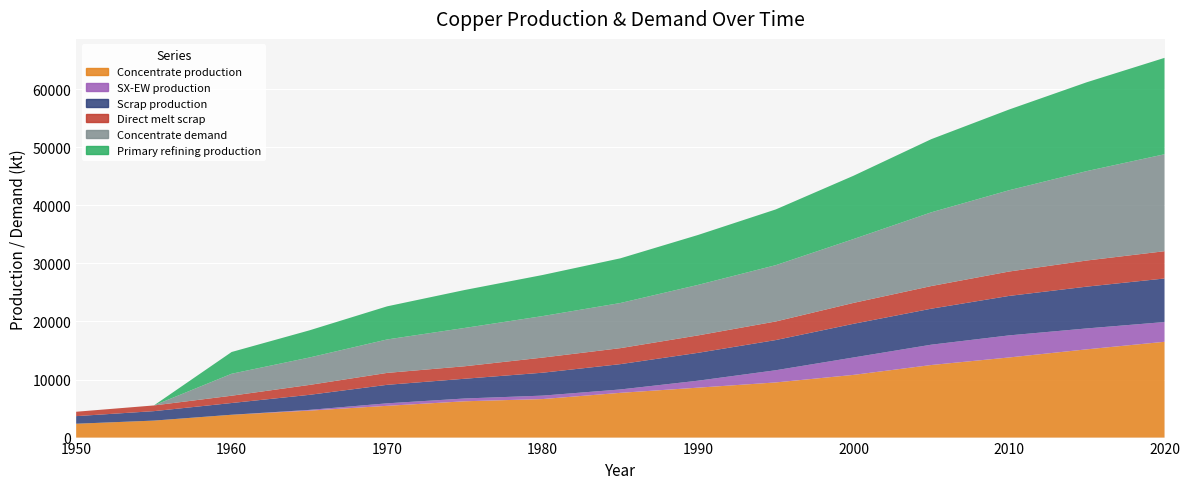

Reading right to left, list all the values displayed in this chart.

Concentrate production: 2020=16500.0	2015=15200.0	2010=13800.0	2005=12500.0	2000=10800.0	1995=9500.0	1990=8600.0	1985=7706.8	1980=6636.1	1975=6254.7	1970=5470.3	1965=4643.5	1960=3933.3	1955=2926.2	1950=2385.7
SX-EW production: 2020=3400.0	2015=3600.0	2010=3800.0	2005=3500.0	2000=3000.0	1995=2100.0	1990=1200.0	1985=581.2	1980=590.9	1975=480.3	1970=429.7	1965=125.5	1960=0.0	1955=0.0	1950=0.0
Scrap production: 2020=7500.0	2015=7200.0	2010=6800.0	2005=6200.0	2000=5800.0	1995=5200.0	1990=4800.0	1985=4360.8	1980=3946.5	1975=3401.8	1970=3186.9	1965=2593.1	1960=2021.8	1955=1627.9	1950=1308.7
Direct melt scrap: 2020=4700.0	2015=4500.0	2010=4200.0	2005=3900.0	2000=3600.0	1995=3200.0	1990=3000.0	1985=2753.6	1980=2603.1	1975=2150.8	1970=2053.6	1965=1705.9	1960=1257.2	1955=981.9	1950=756.1
Concentrate demand: 2020=16700.0	2015=15400.0	2010=14000.0	2005=12700.0	2000=11000.0	1995=9700.0	1990=8700.0	1985=7774.8	1980=7149.1	1975=6601.9	1970=5760.6	1965=4723.2	1960=3784.0	1955=0.0	1950=0.0
Primary refining production: 2020=16600.0	2015=15300.0	2010=13900.0	2005=12600.0	2000=10900.0	1995=9600.0	1990=8600.0	1985=7697.0	1980=7077.6	1975=6535.9	1970=5703.0	1965=4675.9	1960=3746.1	1955=0.0	1950=0.0